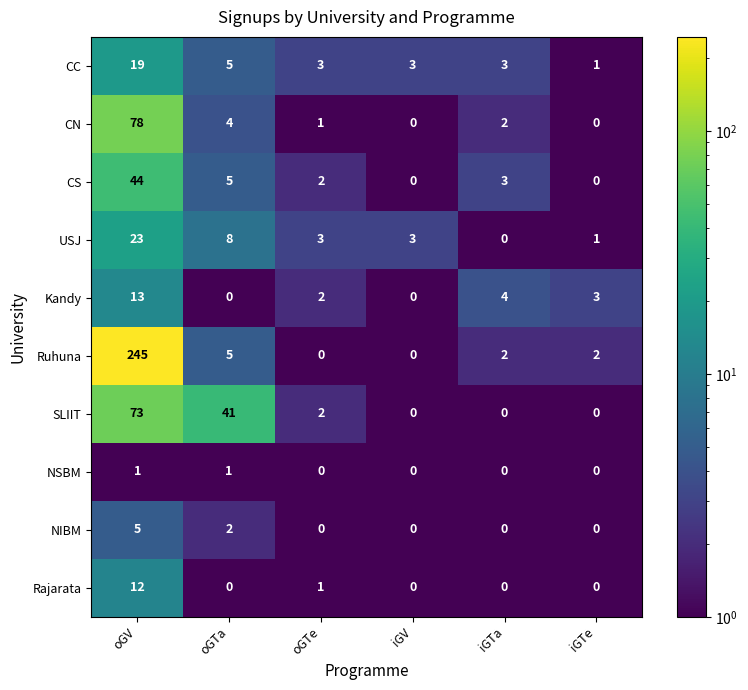

The value of USJ at iGTa is 13. True or false?

False